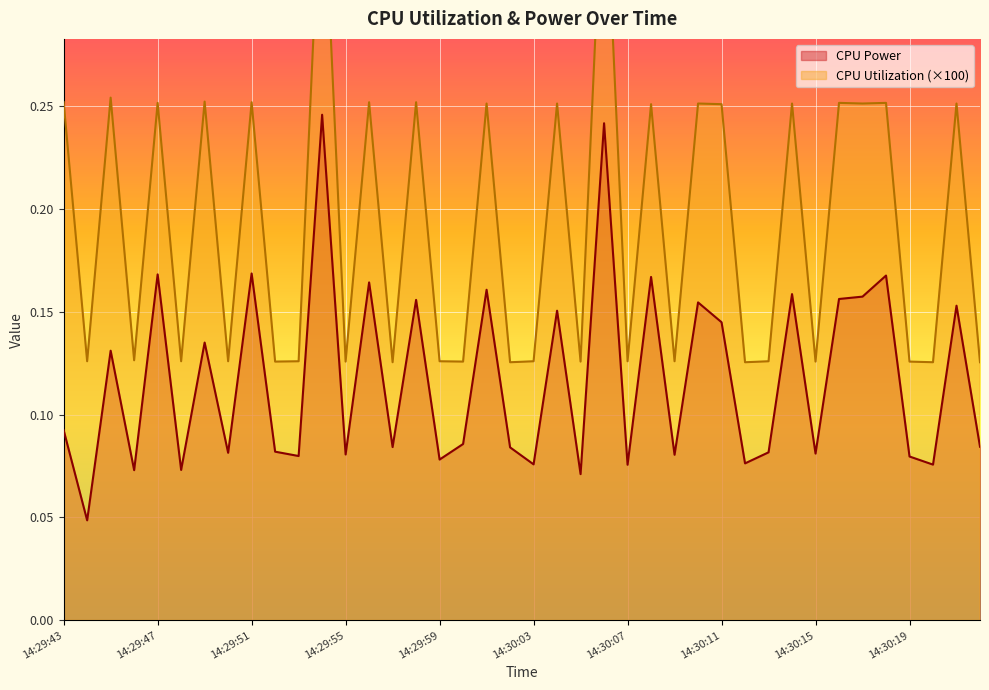

At which category does CPU Utilization reach its first local peak?

14:29:45